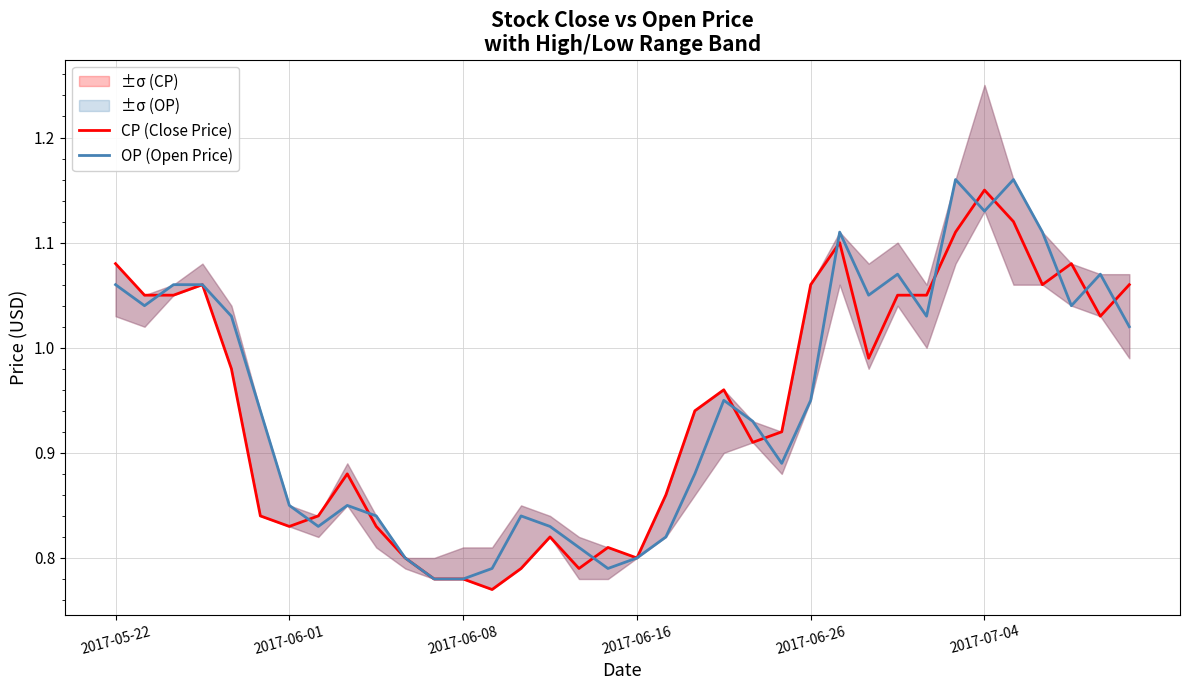

What is the highest value of the OP (Open Price) series?

1.2